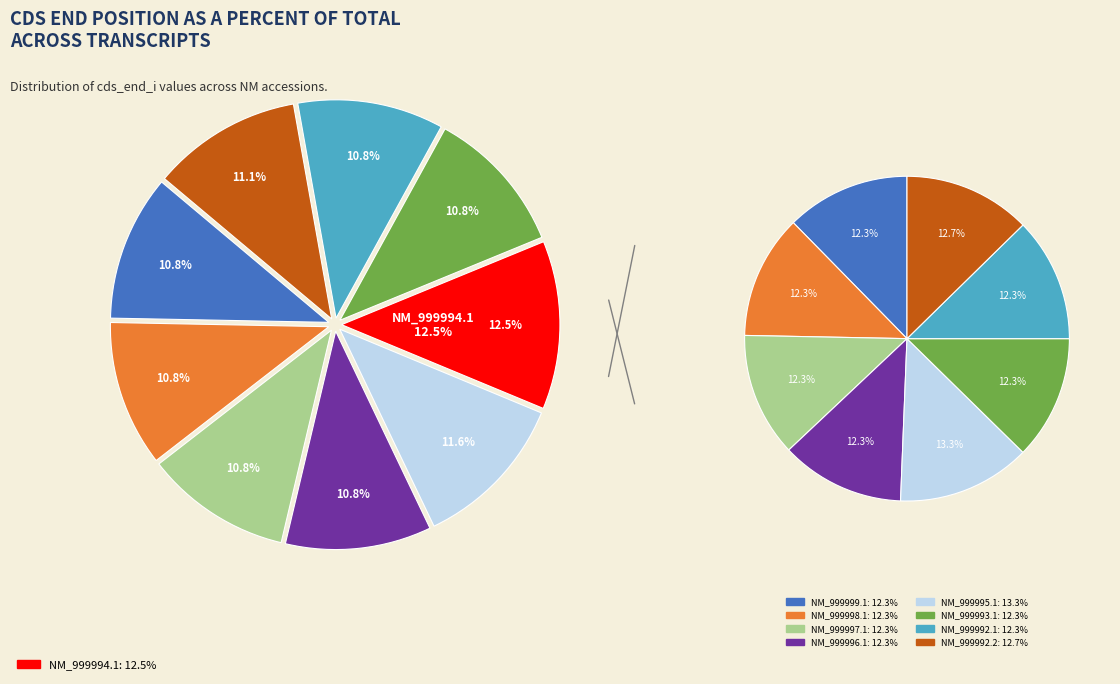

True or false: NM_999995.1 accounts for 1% of the total.

False